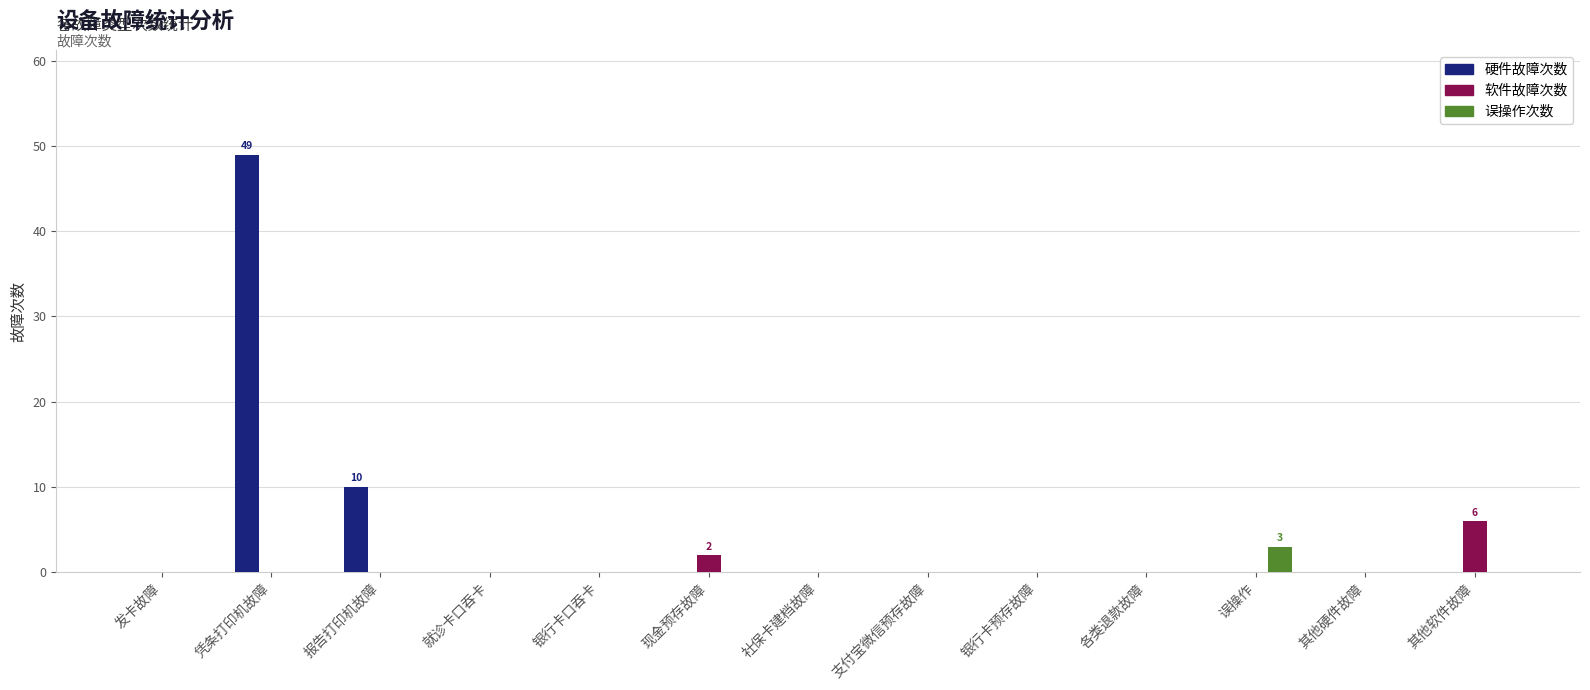

What is the highest value of the 硬件故障次数 series?

49